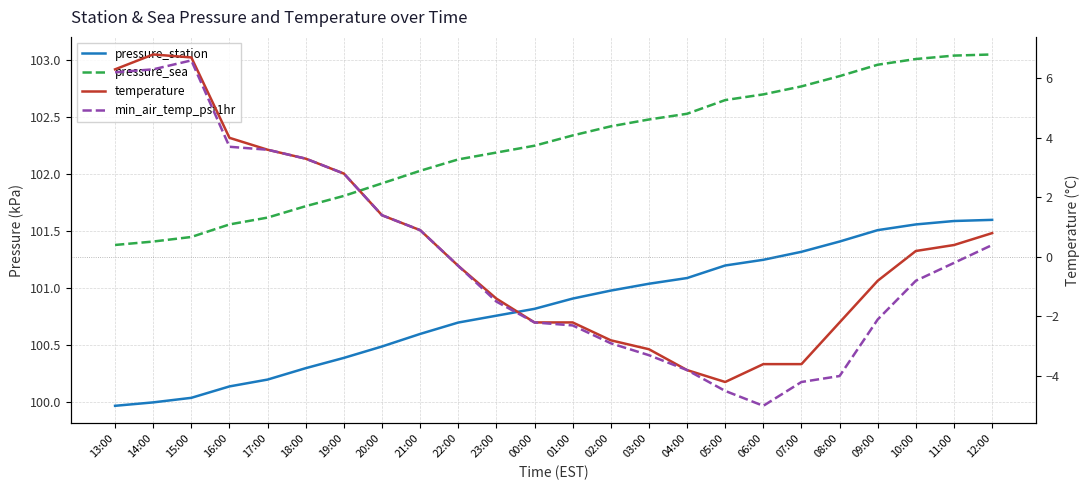

List the labels in order of min_air_temp_pst1hr value, largest first.

15:00, 14:00, 13:00, 16:00, 17:00, 18:00, 19:00, 20:00, 21:00, 12:00, 11:00, 22:00, 10:00, 23:00, 09:00, 00:00, 01:00, 02:00, 03:00, 04:00, 08:00, 07:00, 05:00, 06:00